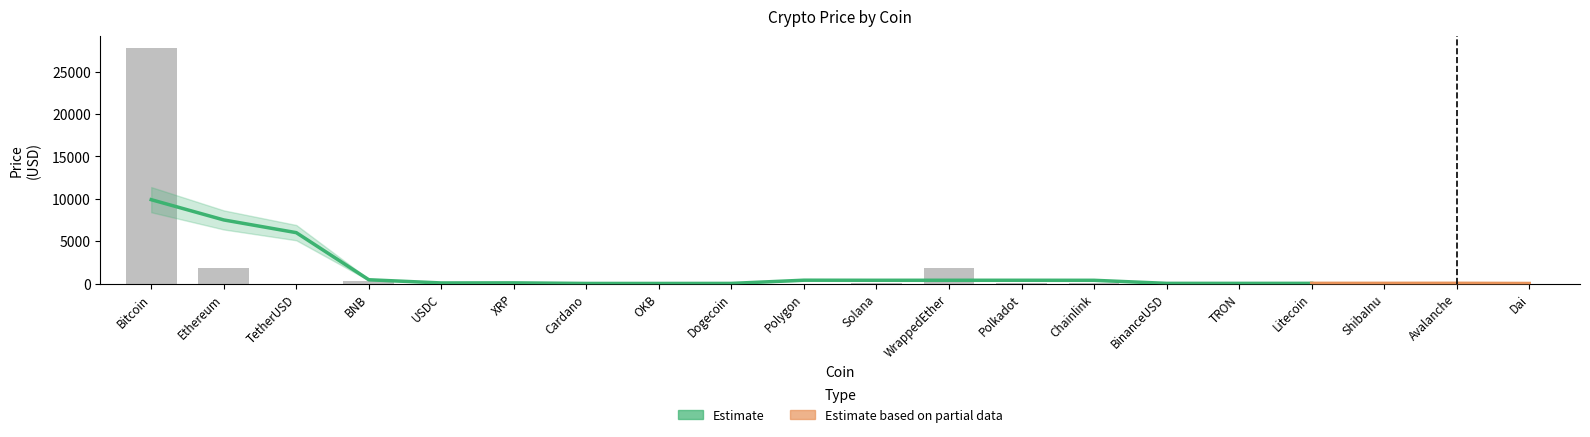

Does the chart contain any negative values?

No